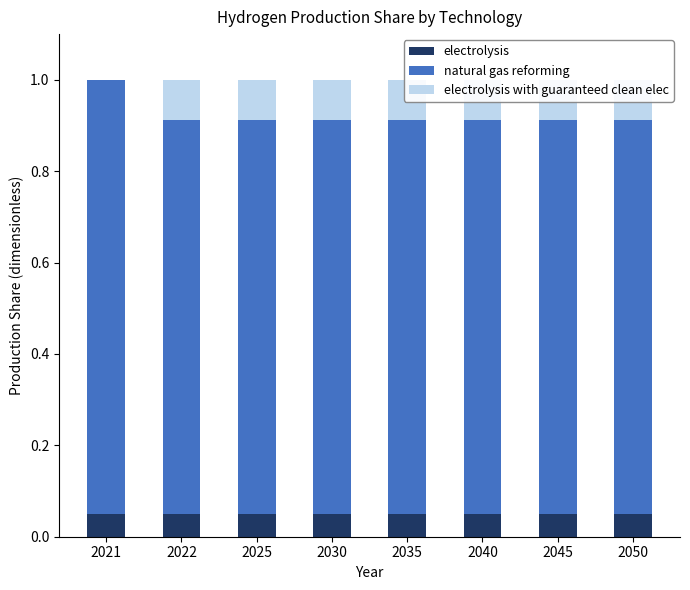

True or false: natural gas reforming has a value of 0.9 at 2050.

True